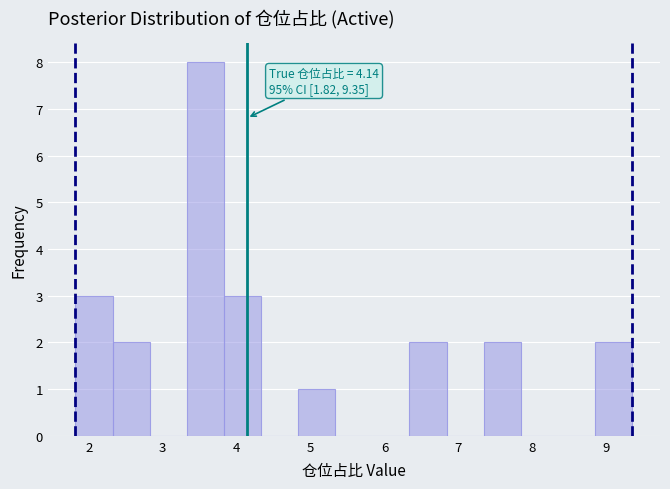

Which range on the x-axis has the tallest bar?

3.3 to 3.8